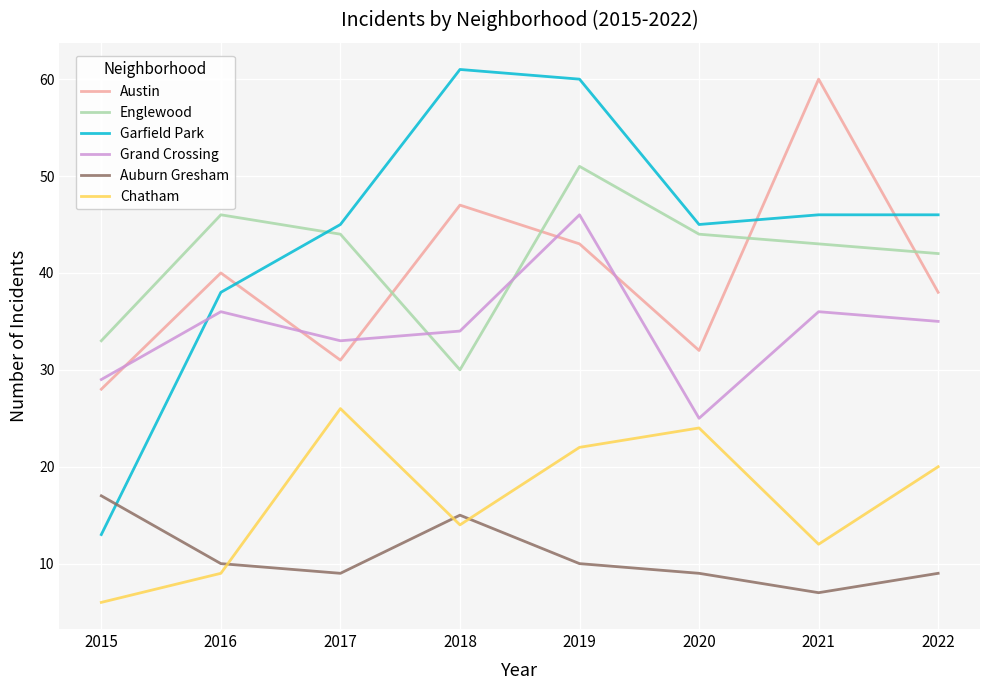

Is the value of Garfield Park at 2015 greater than the value of Englewood at 2018?

No